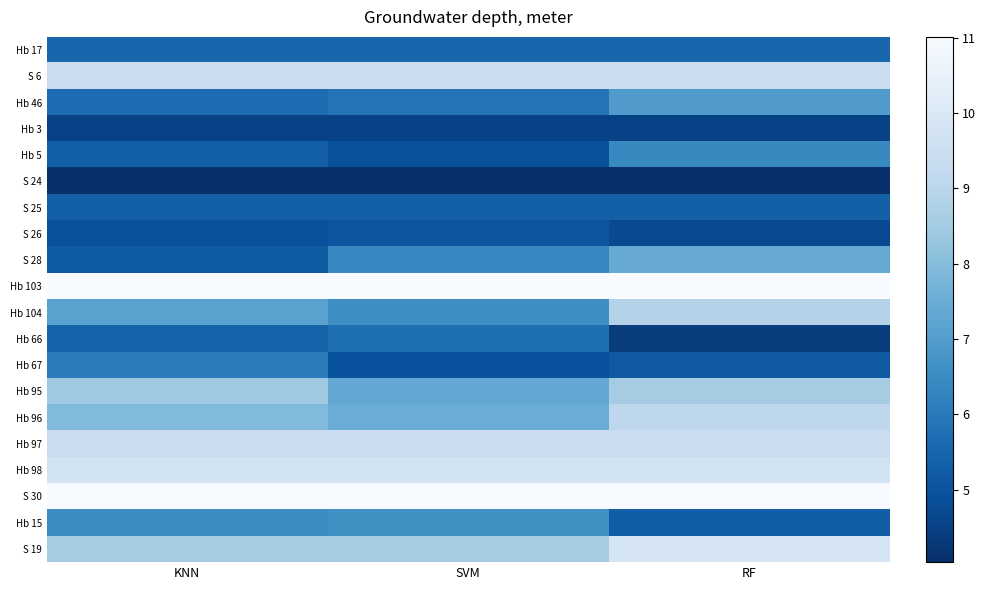

Count the number of data series in this chart.

20